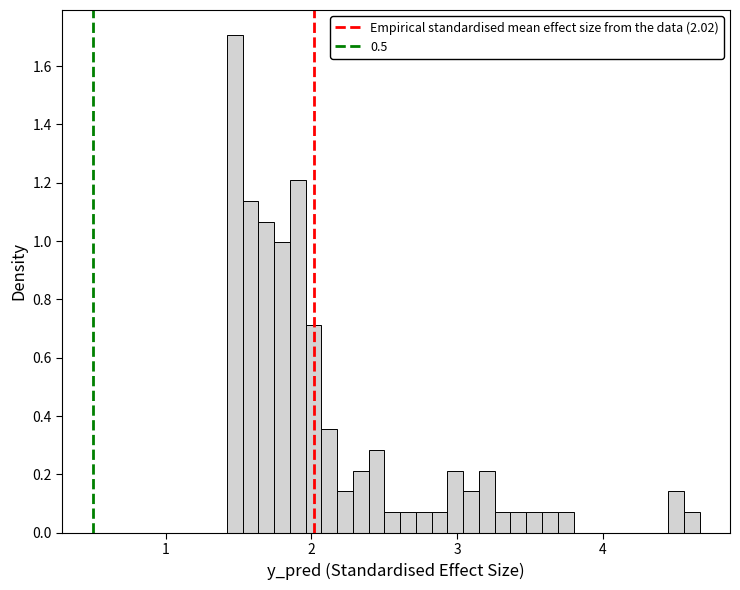

Read against the x-axis, roughly where is the centre of the tallest bar?

1.5